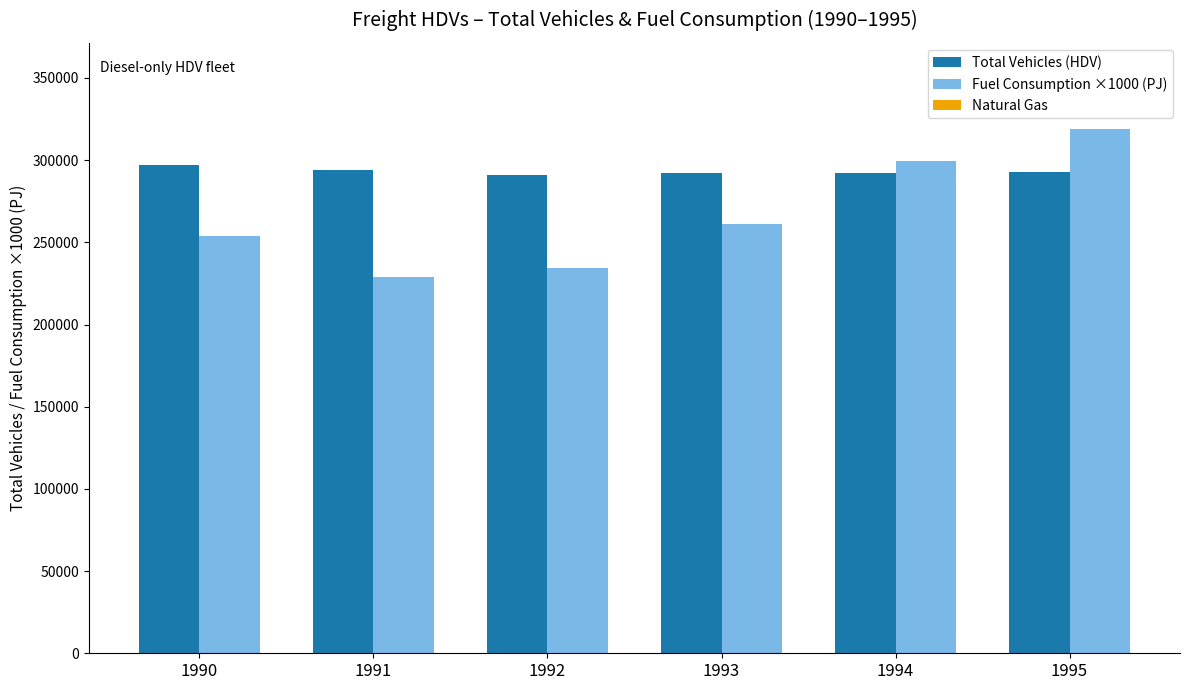

Rank the series by their maximum value, from lowest to highest.

Total Vehicles (HDV), Fuel Consumption ×1000 (PJ)